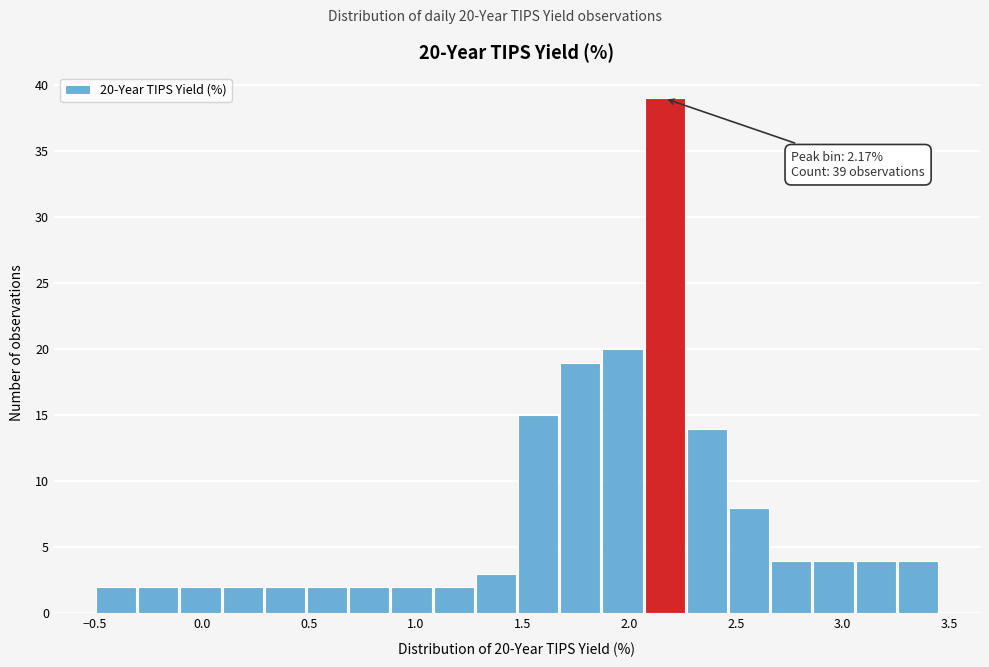

Around what value on the x-axis is the tallest bar? Give the approximate position of its centre, as read against the axis.

2.15